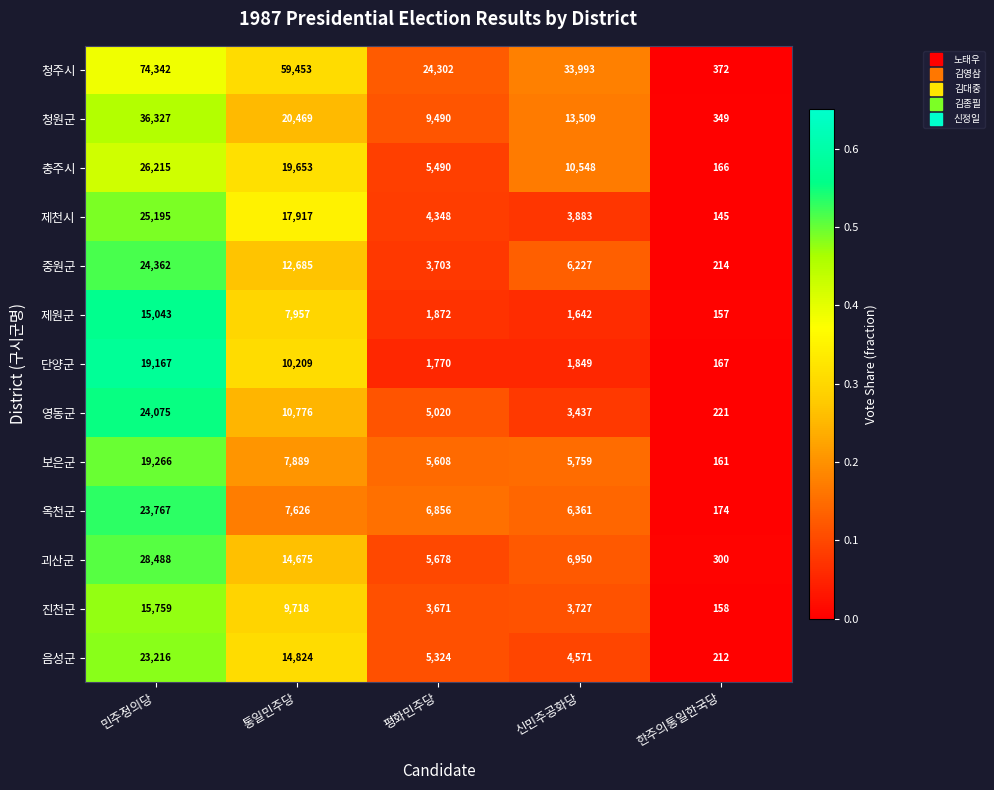

At which label does 중원군 reach its peak?

민주정의당